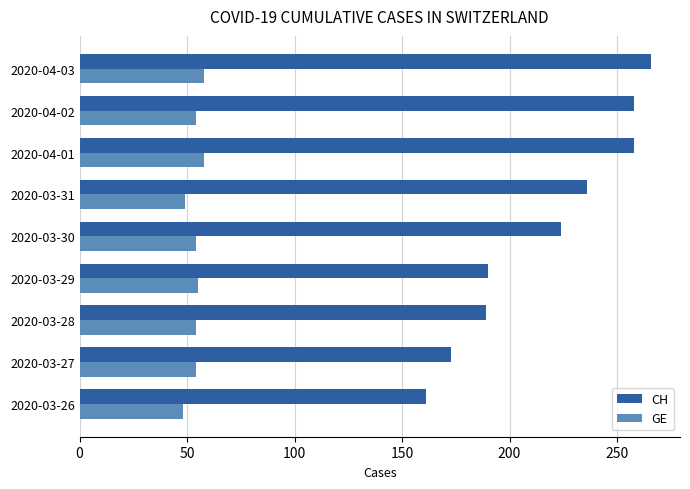

Is the value of GE at 2020-03-31 greater than the value of CH at 2020-03-30?

No